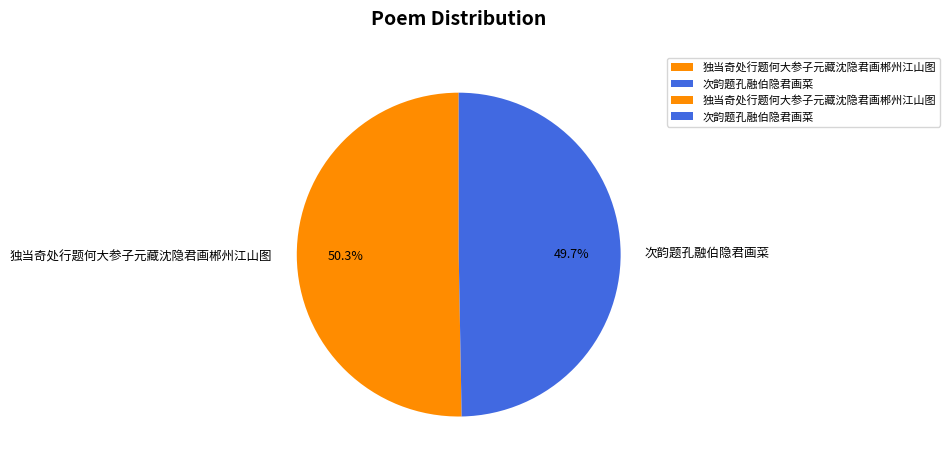

Between 次韵题孔融伯隐君画菜 and 独当奇处行题何大参子元藏沈隐君画郴州江山图, which is larger?

独当奇处行题何大参子元藏沈隐君画郴州江山图